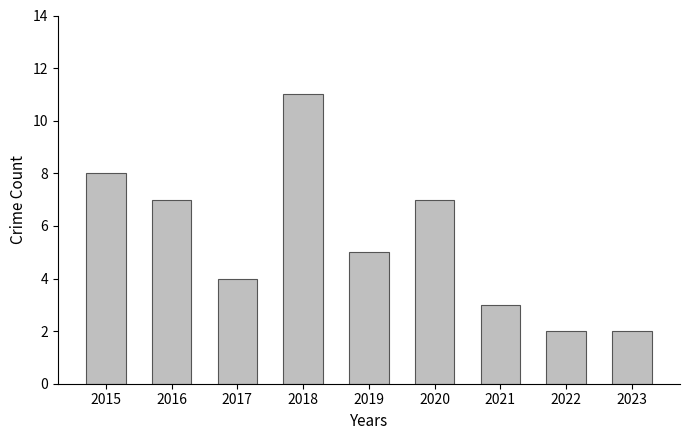

Reading left to right, transcribe all the data shown in this chart.

2015=8	2016=7	2017=4	2018=11	2019=5	2020=7	2021=3	2022=2	2023=2